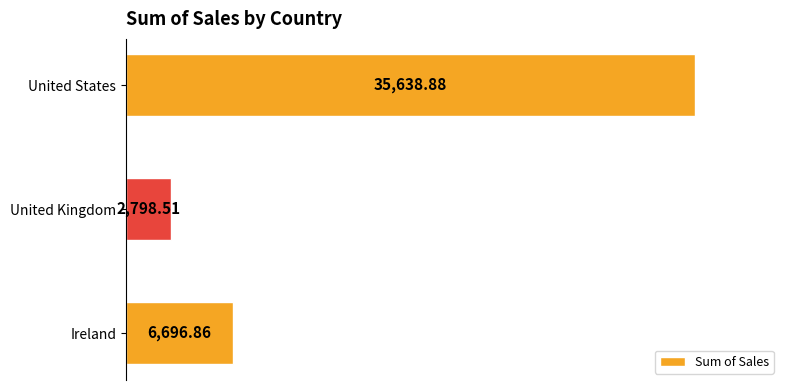

List the labels in order of value, largest first.

United States, Ireland, United Kingdom